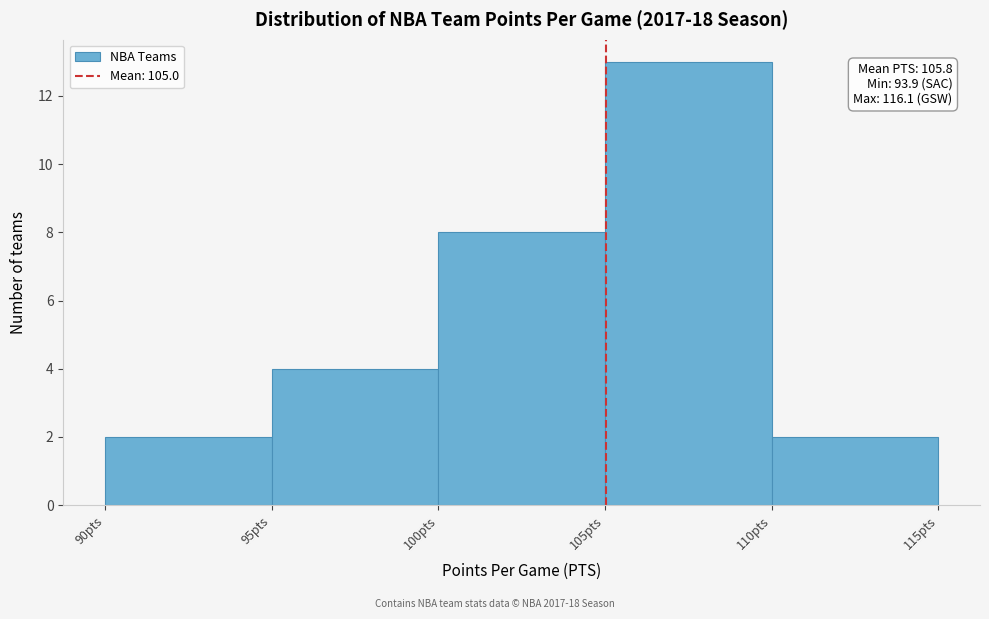

Over which range of the x-axis is the bar tallest?

105 to 110